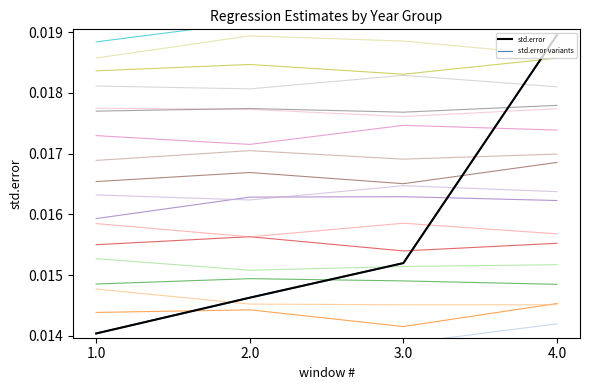

Rank the categories by std.error value from lowest to highest.

1.0, 2.0, 3.0, 4.0